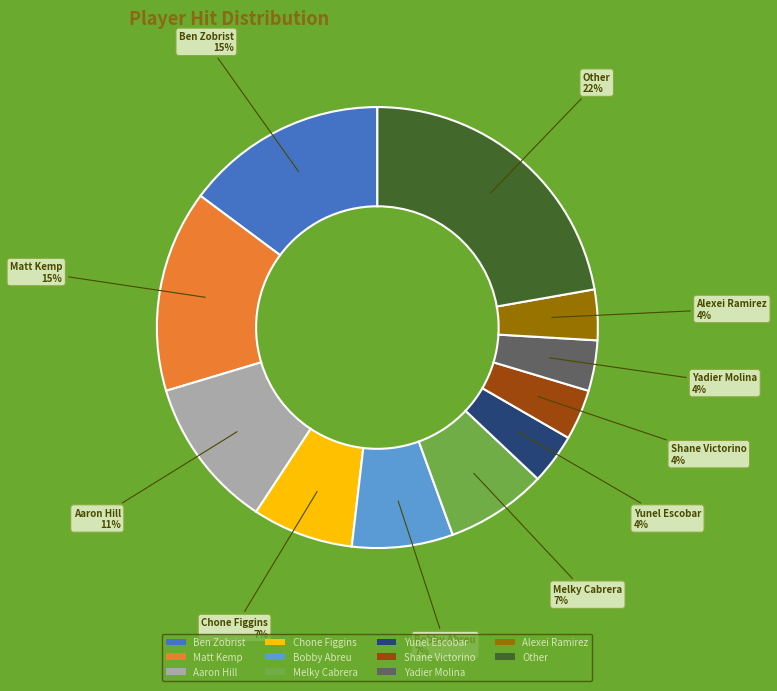

Which has a higher value, Yadier Molina or Chone Figgins?

Chone Figgins